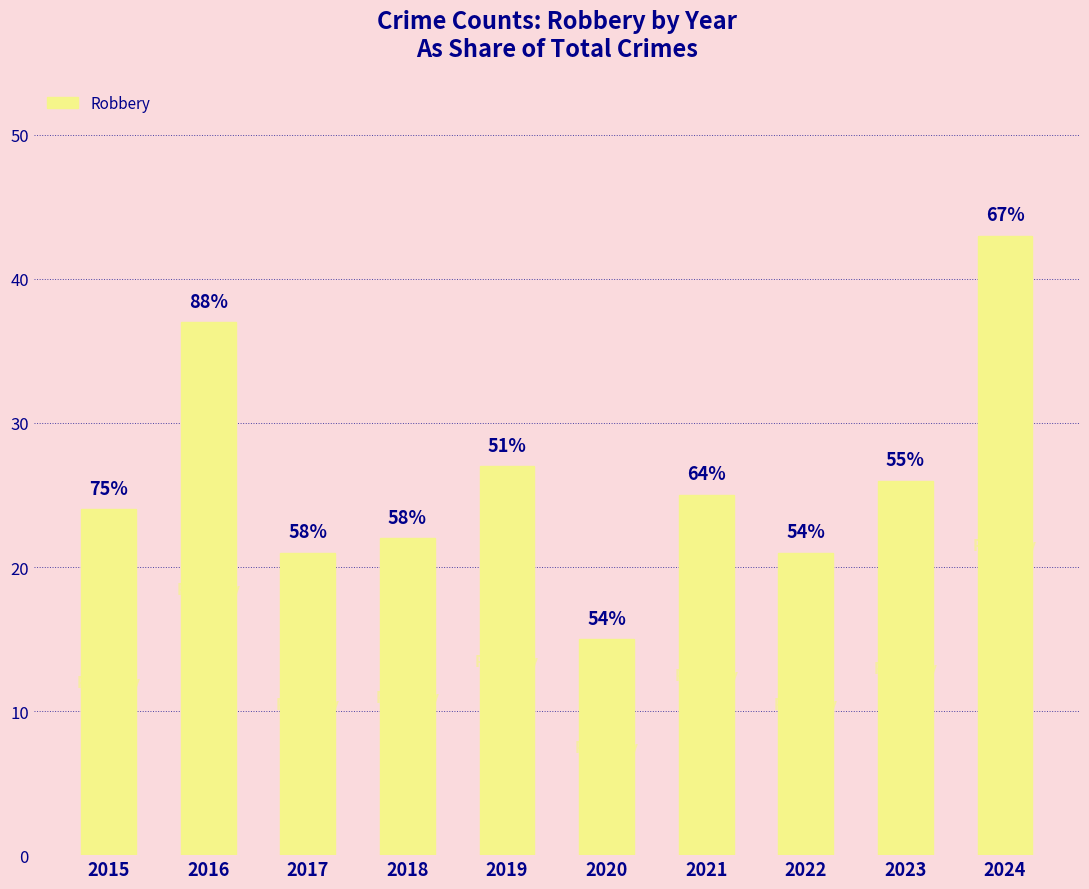

The chart shows a value of 22 at 2020. True or false?

False